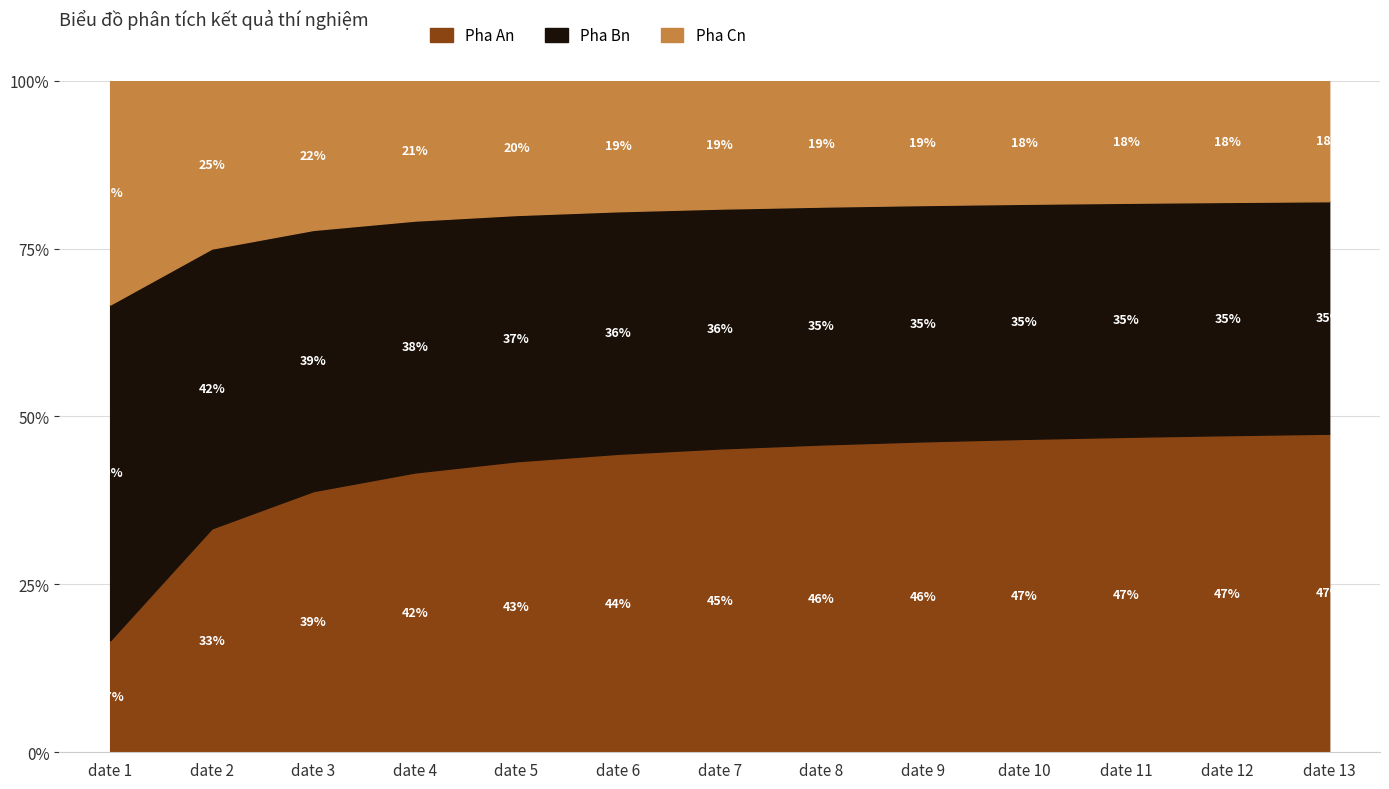

Where is Pha Cn nearest to the value 8?

date 7